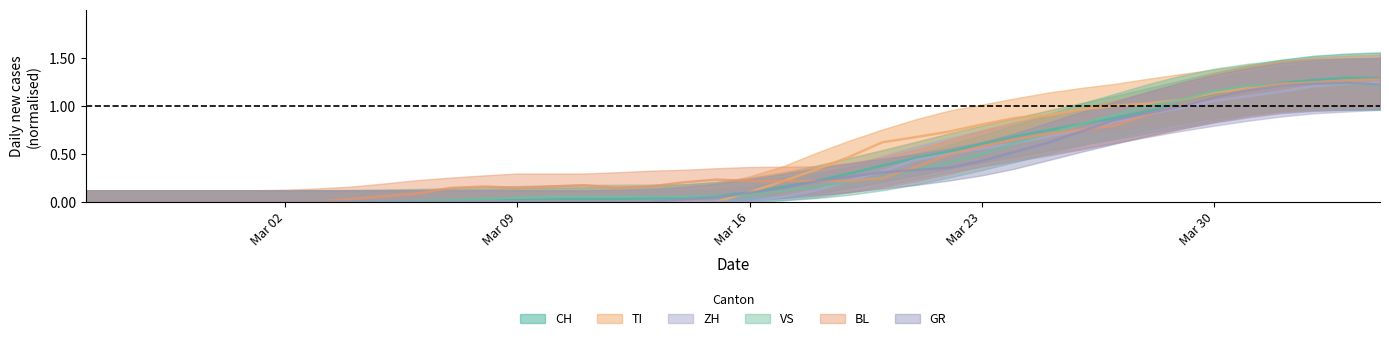

True or false: VS has a value of 0.4 at 29.

False